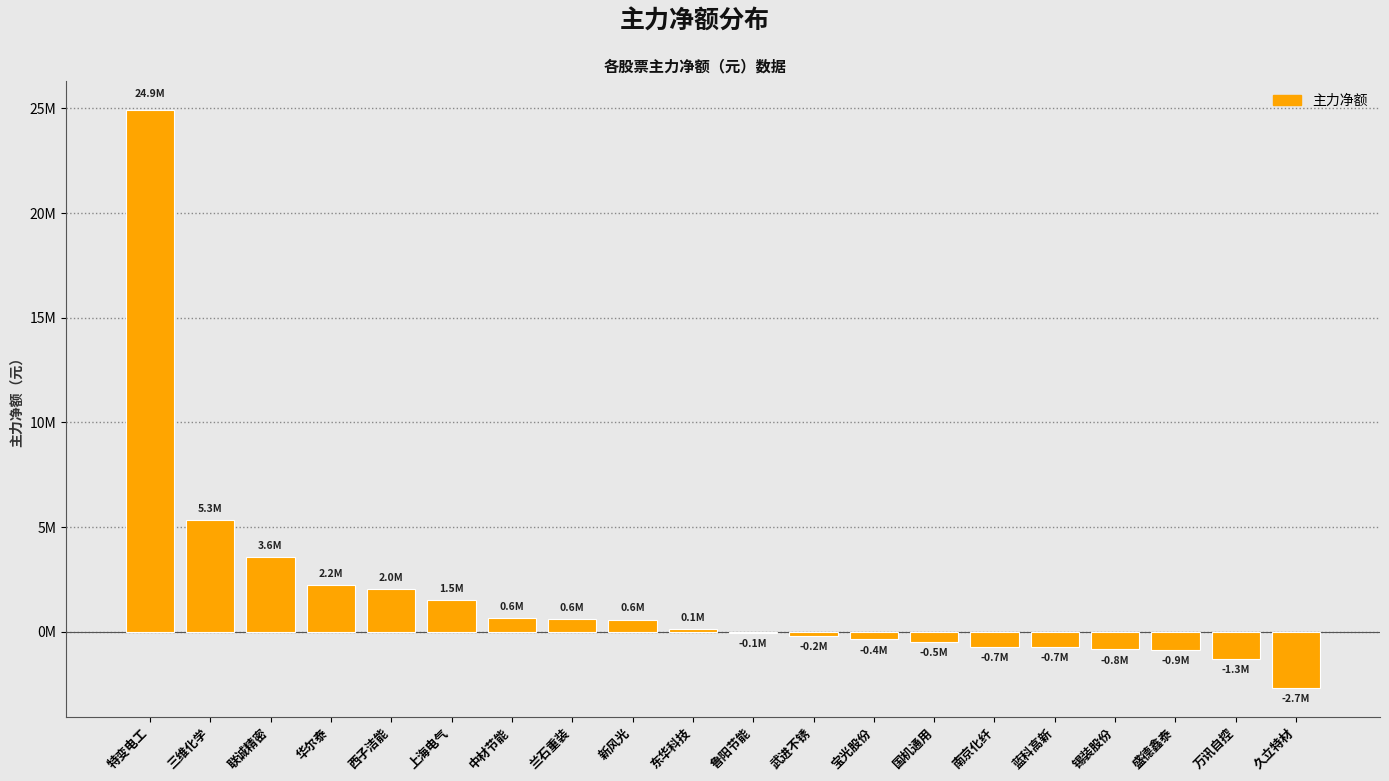

What is the label of the 16th bar from the right?

西子洁能